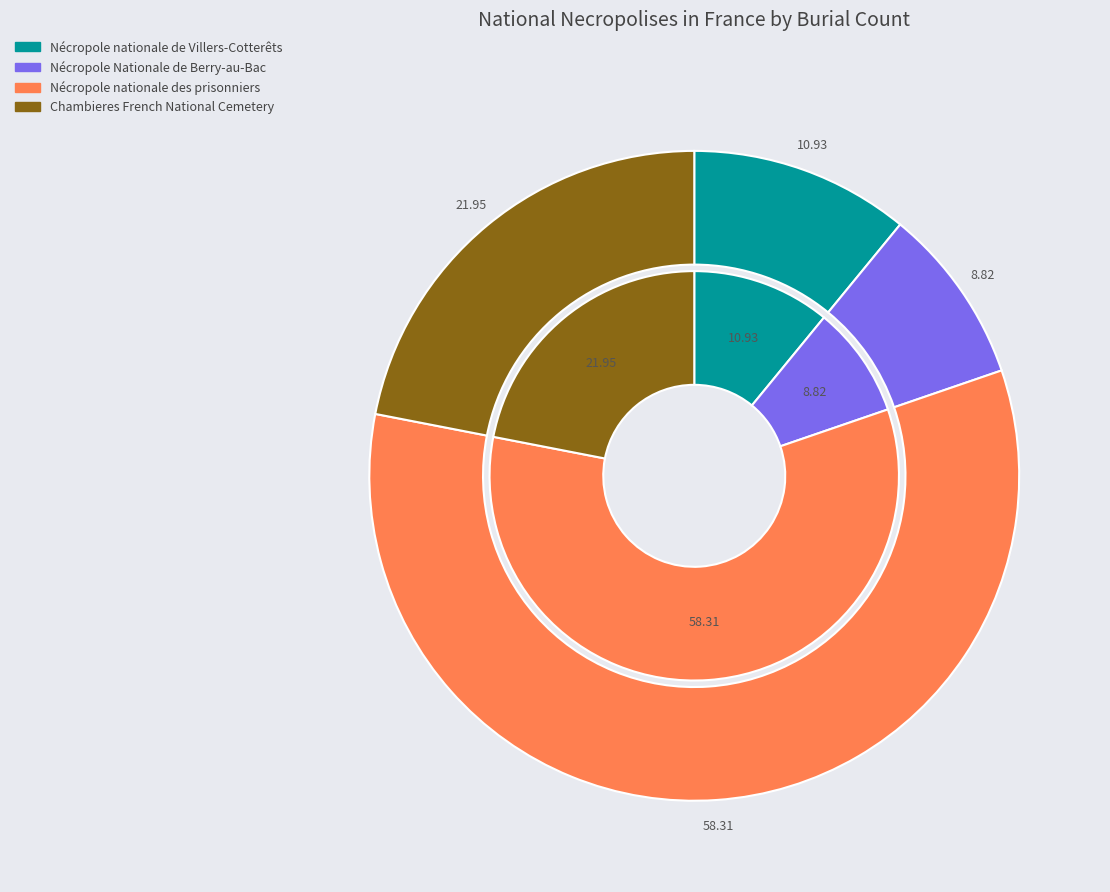

The Nécropole nationale de Villers-Cotterêts slice represents 16% of the pie. True or false?

False